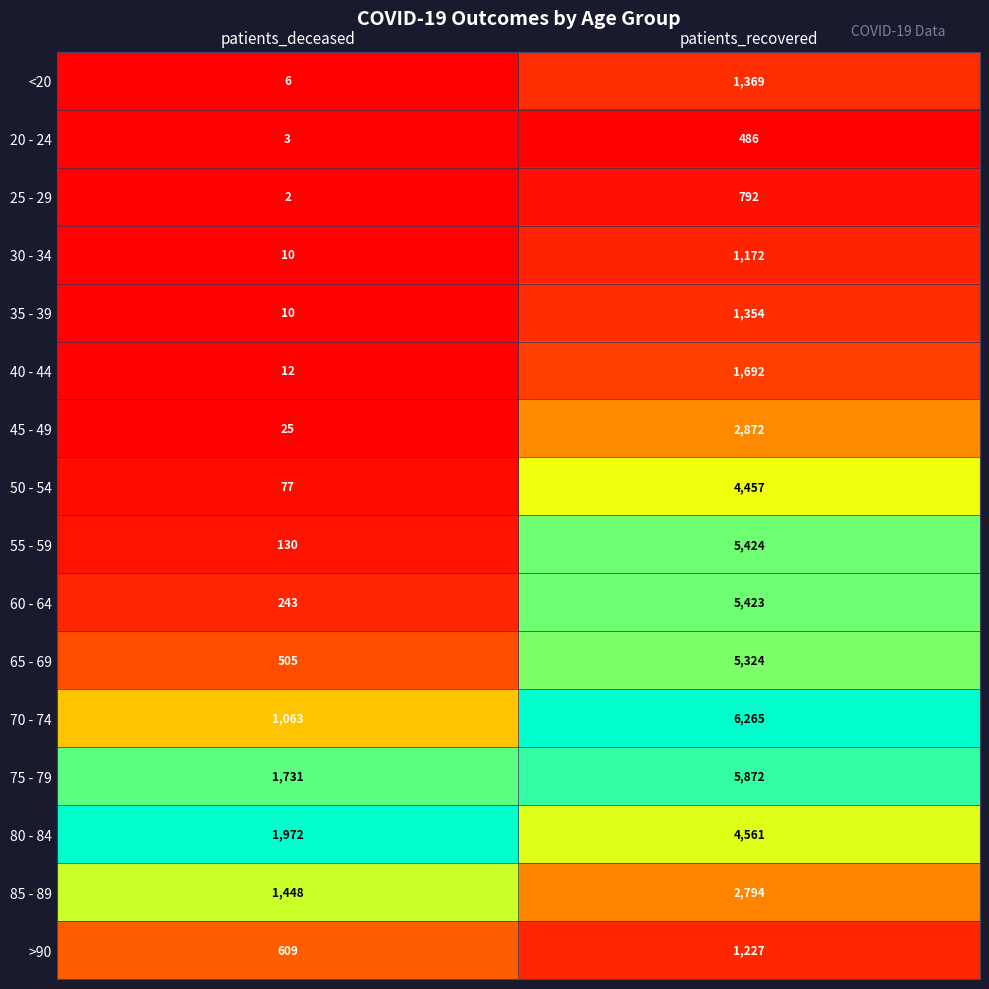

What is the average value of the 30 - 34 series?

591